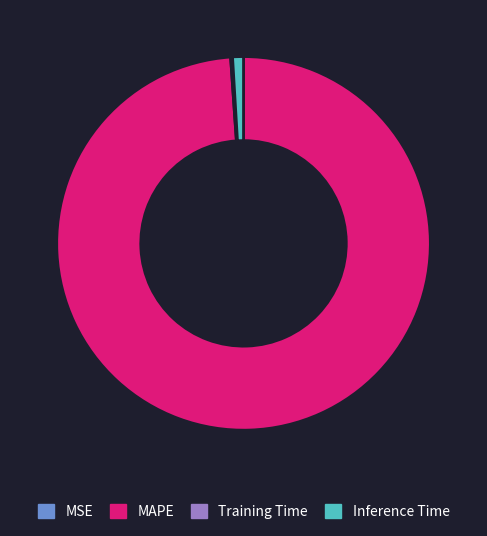

The Inference Time slice represents 11% of the pie. True or false?

False